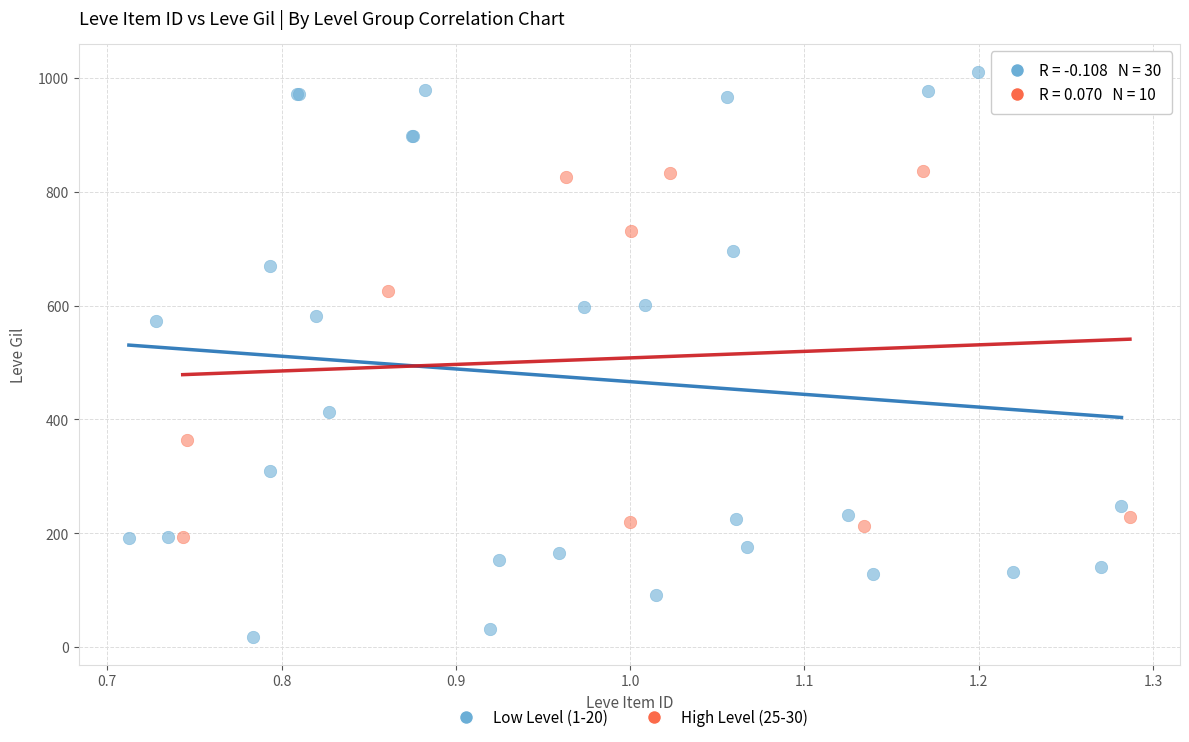

Which series reaches the maximum Y coordinate?

Low Level (1-20)